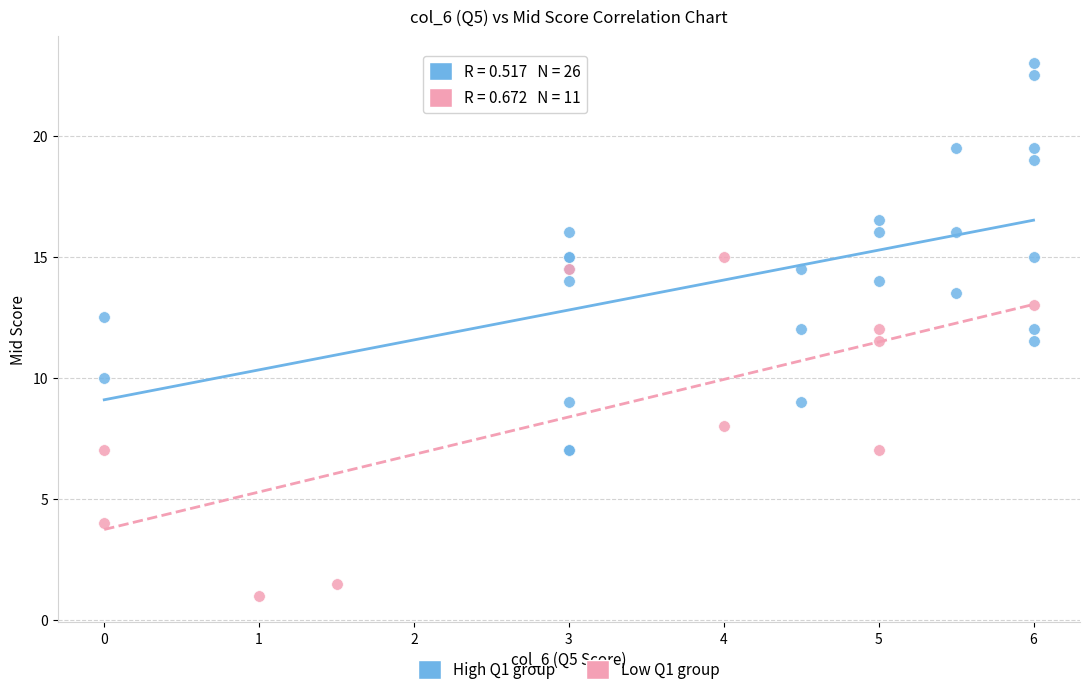

What are all the series names shown in the legend?

High Q1 group, Low Q1 group